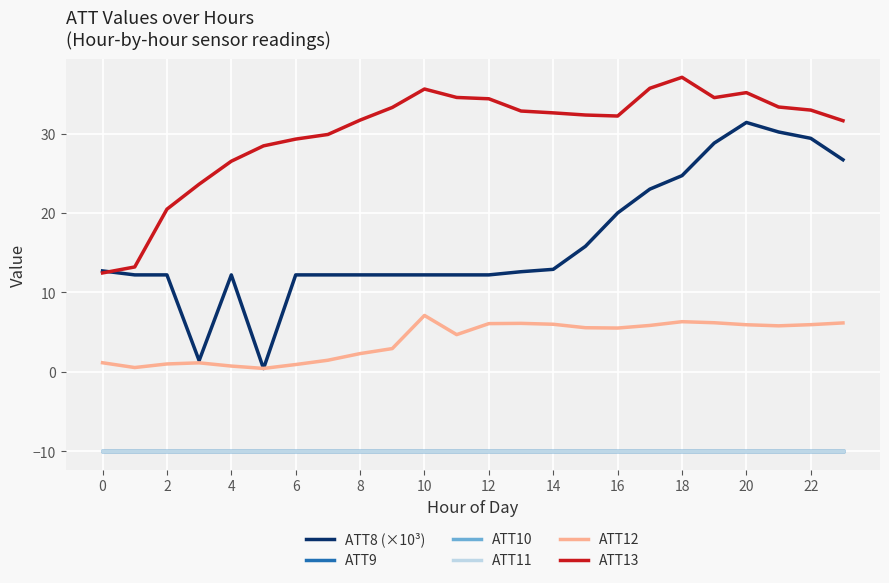

True or false: ATT8 (×10³) and ATT9 intersect in this chart.

False